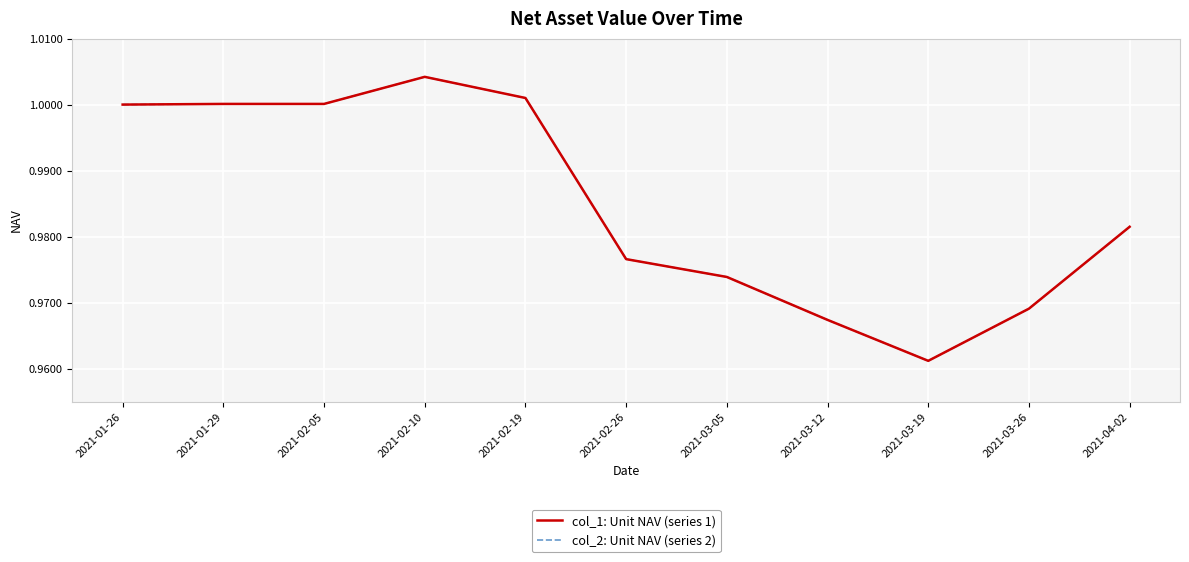

Does the chart have visible grid lines?

Yes